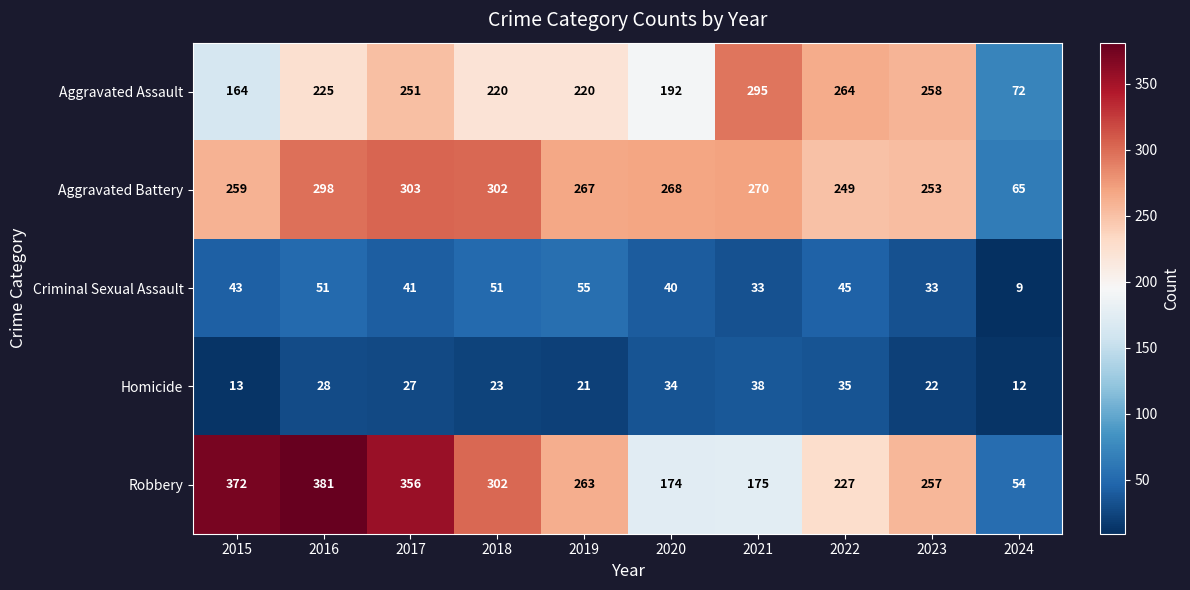

At which category is the sum across all series the highest?

2016